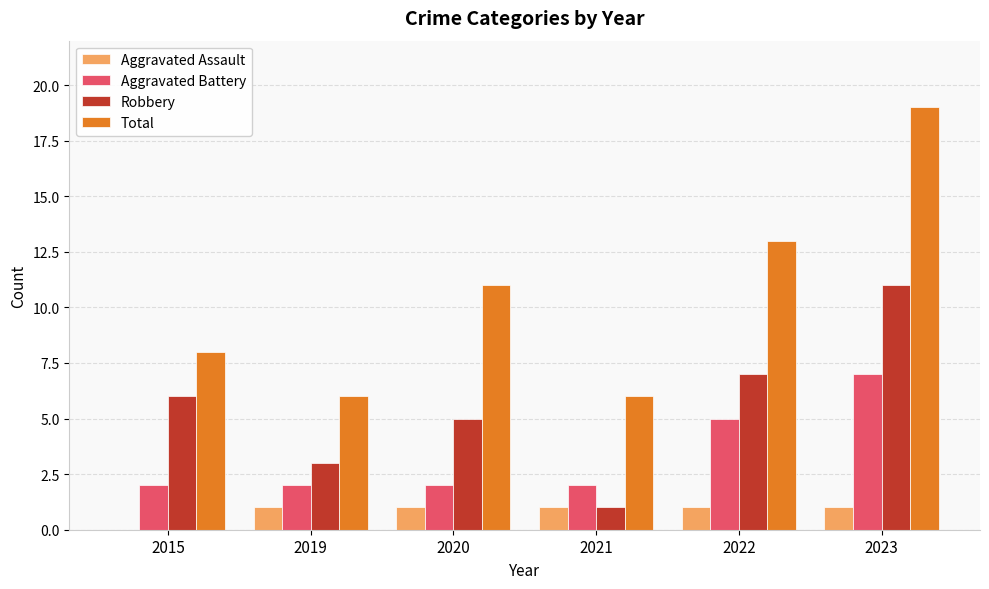

Between 2021 and 2023, which series saw the biggest shift?

Total